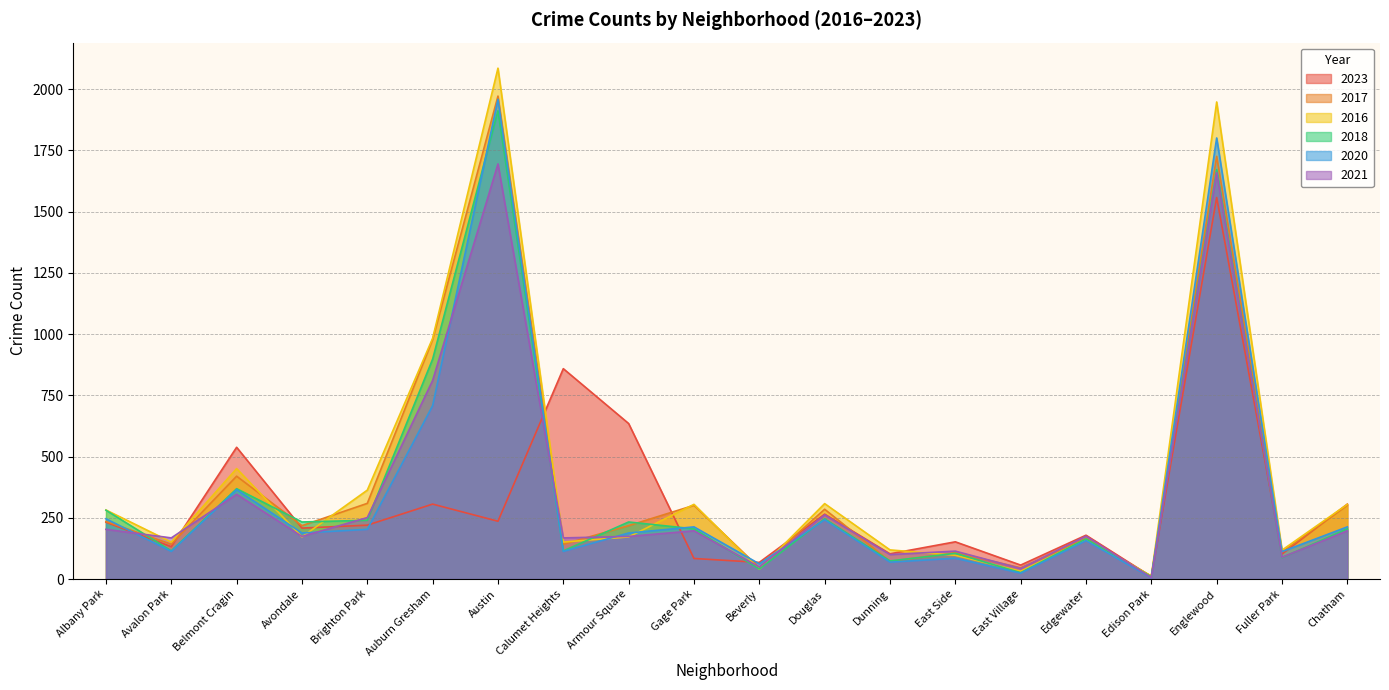

How many intersections are there between 2021 and 2020?

8